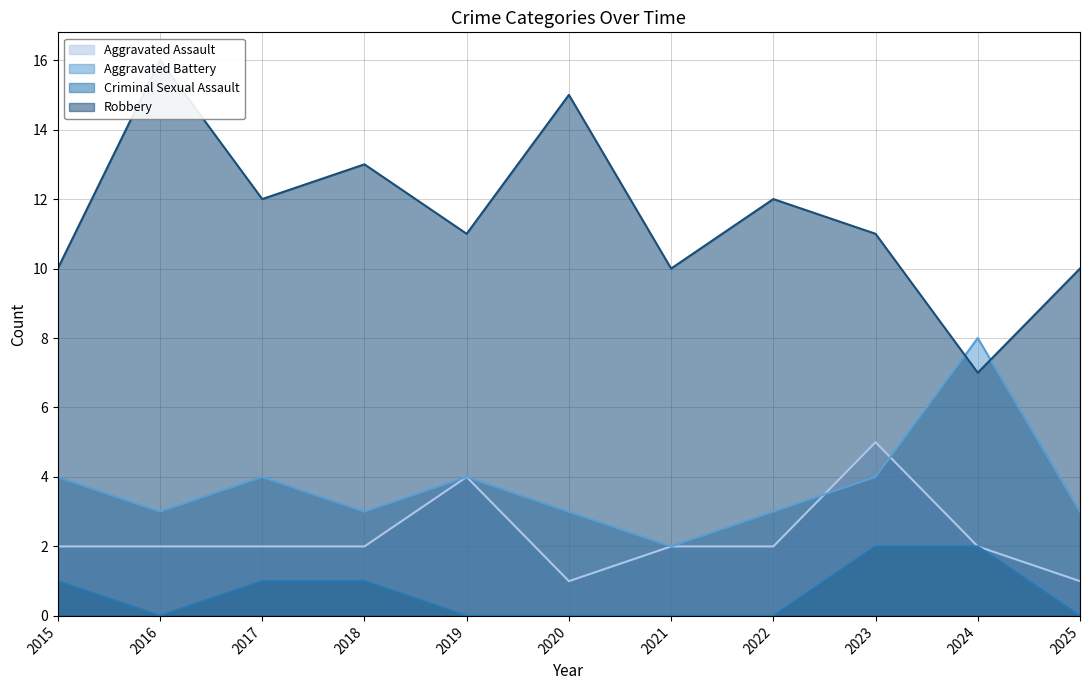

Which category has the highest value across all series?

2016